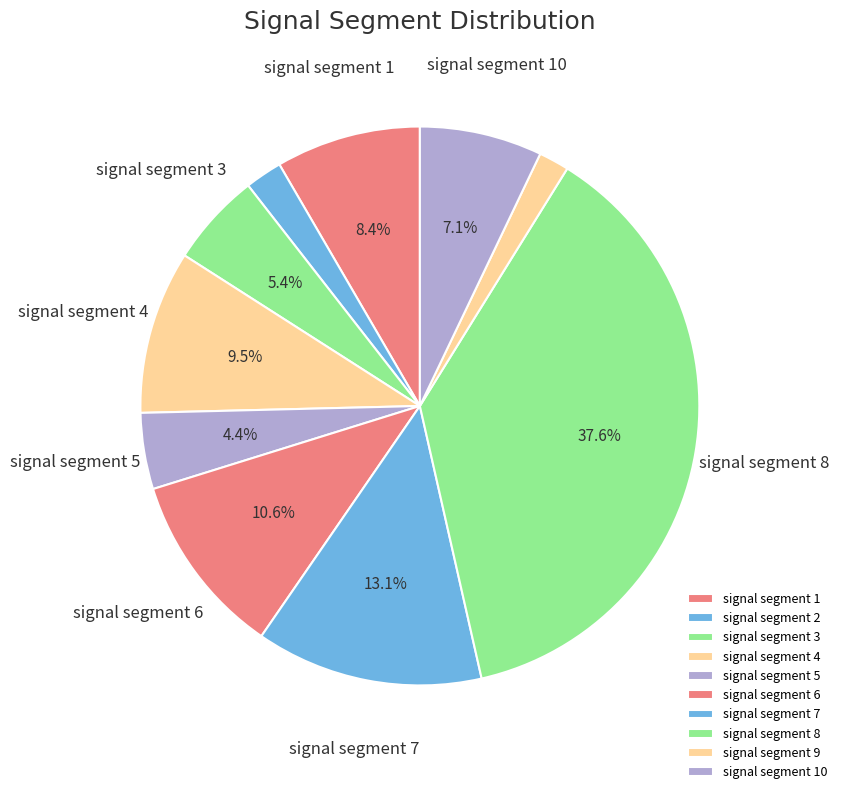

How many slices are in this pie chart?

10